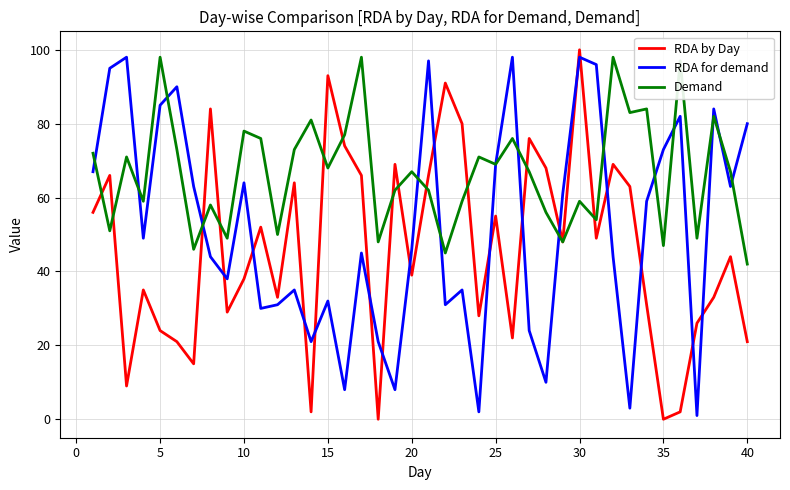

What is the greatest value displayed?

100